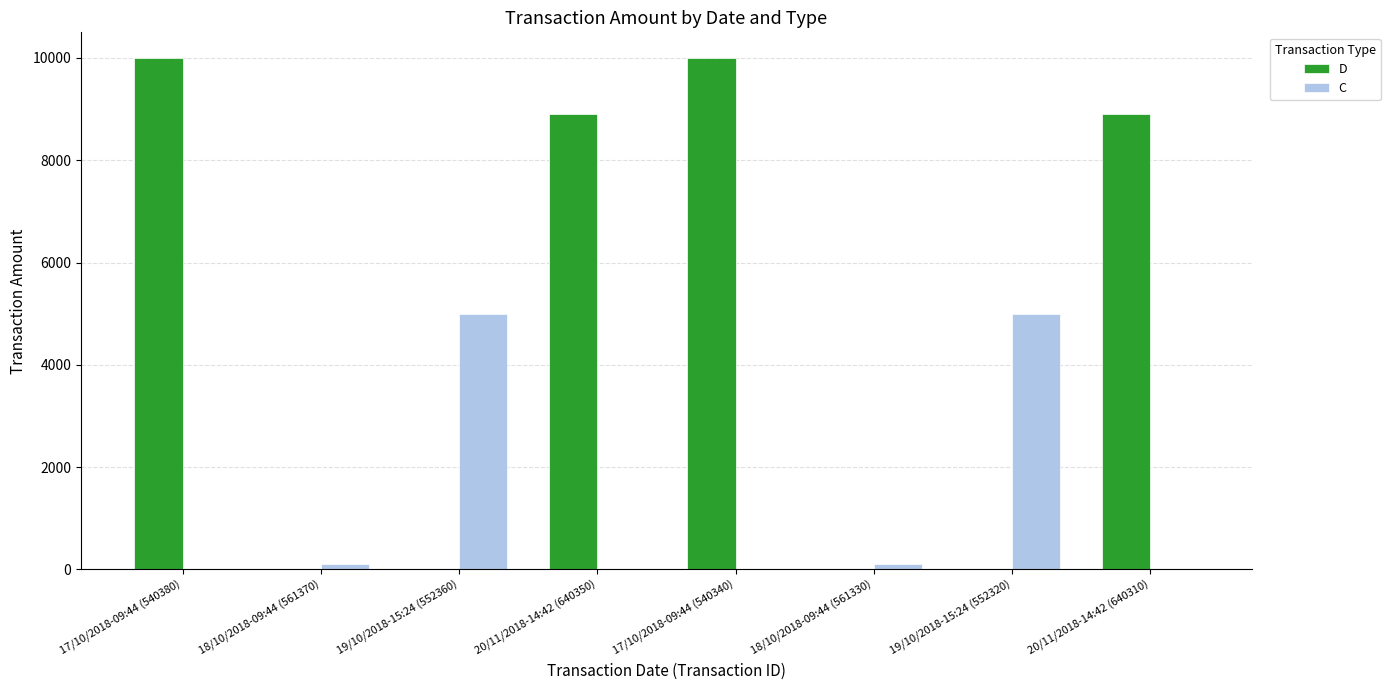

At which label does D first exceed 8900?

17/10/2018-09:44 (540380)